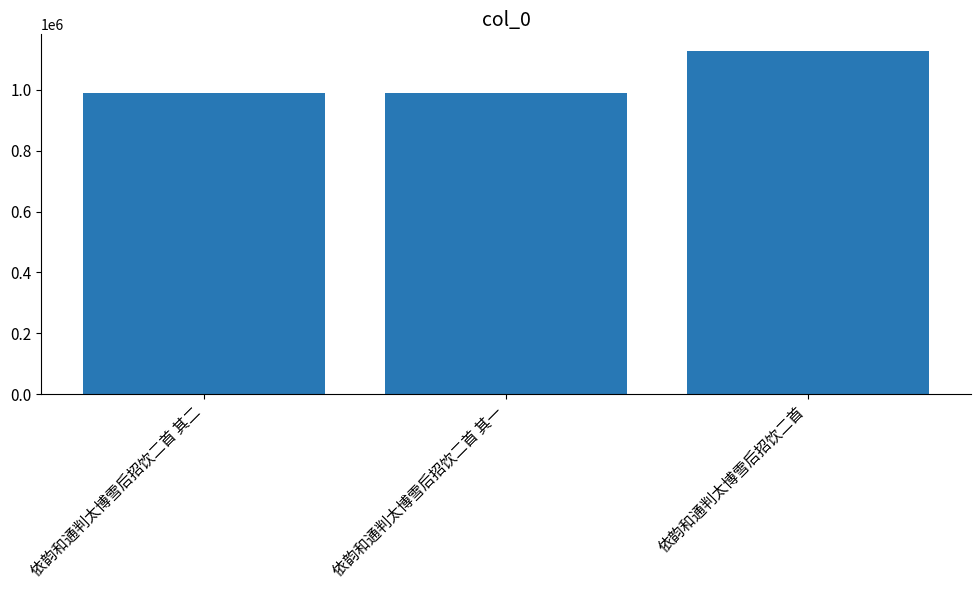

What is the greatest value displayed?

1126486